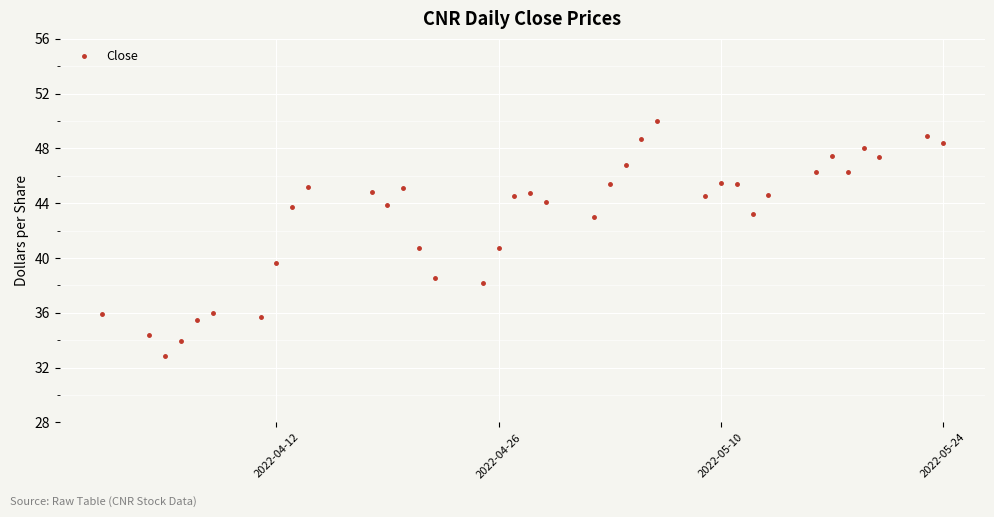

What is the sum of all values?

1588.1